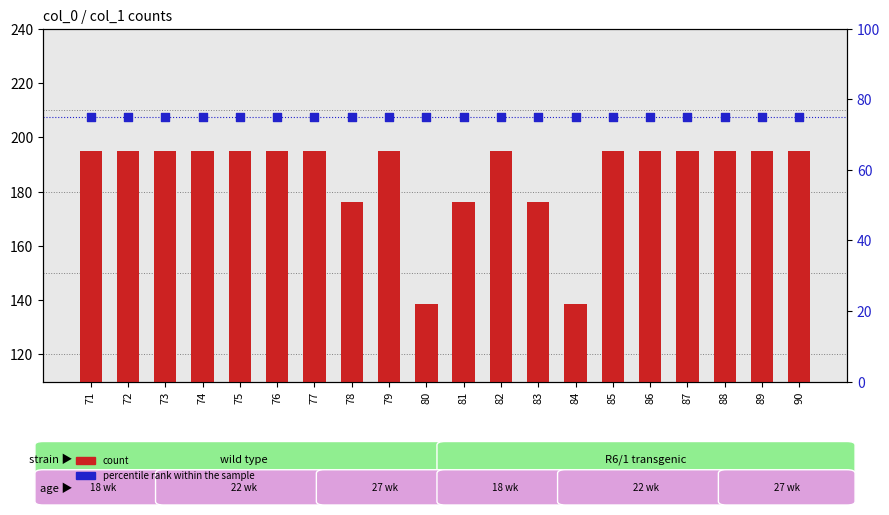

Which series has the largest total across all categories?

count